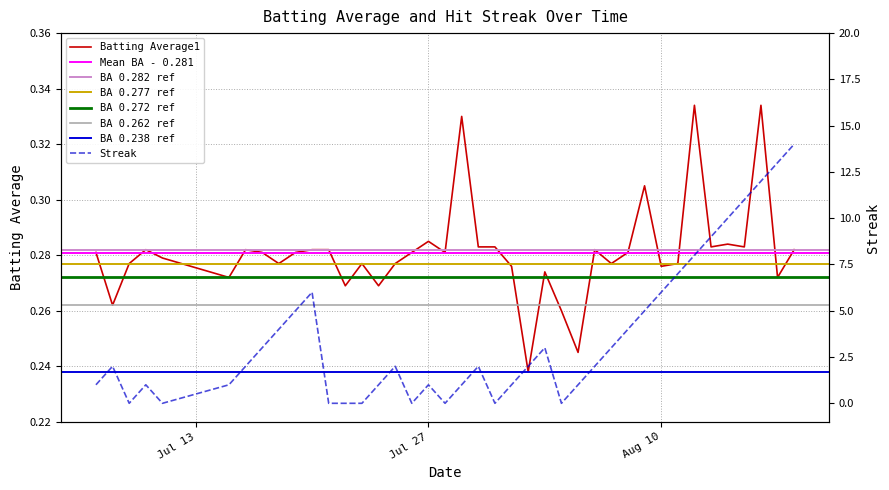

Is this an area chart (filled region under the line)?

No